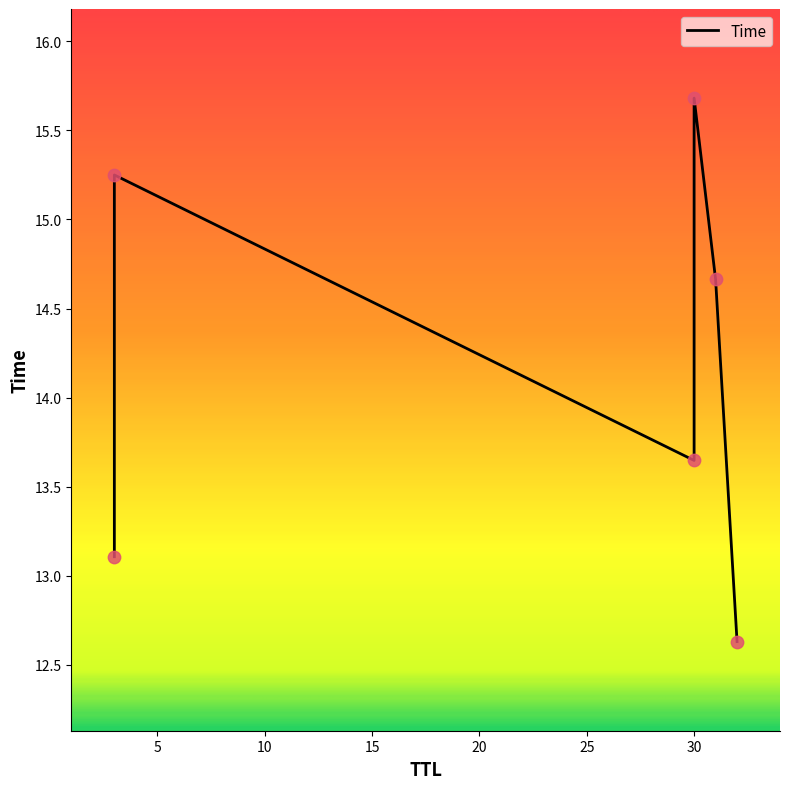

What is the change in value from 32 to 3?

+0.5